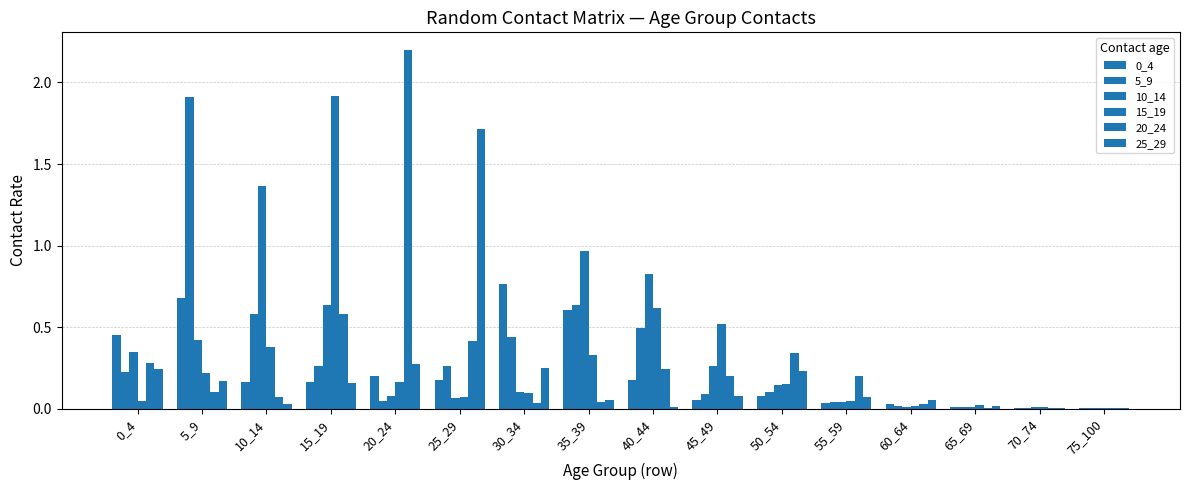

How many groups of bars are there?

16